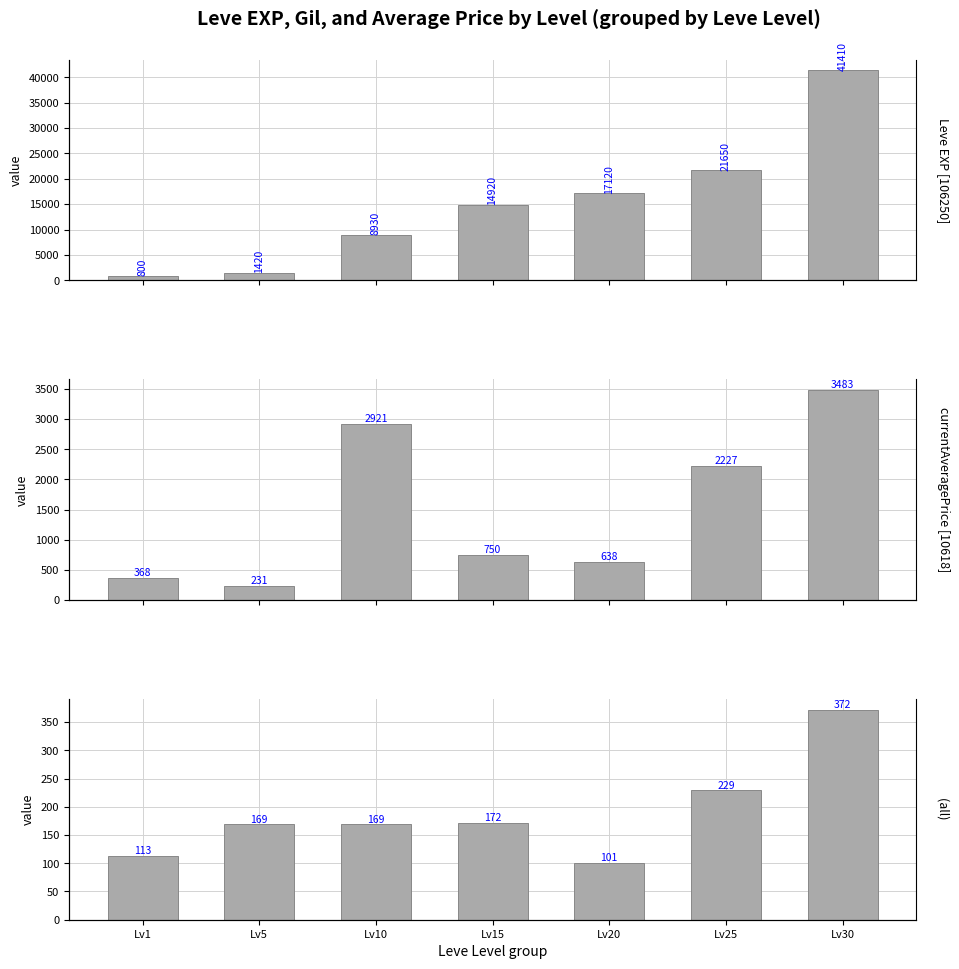

List the series in order of their peak value, lowest first.

(all), currentAveragePrice, Leve EXP